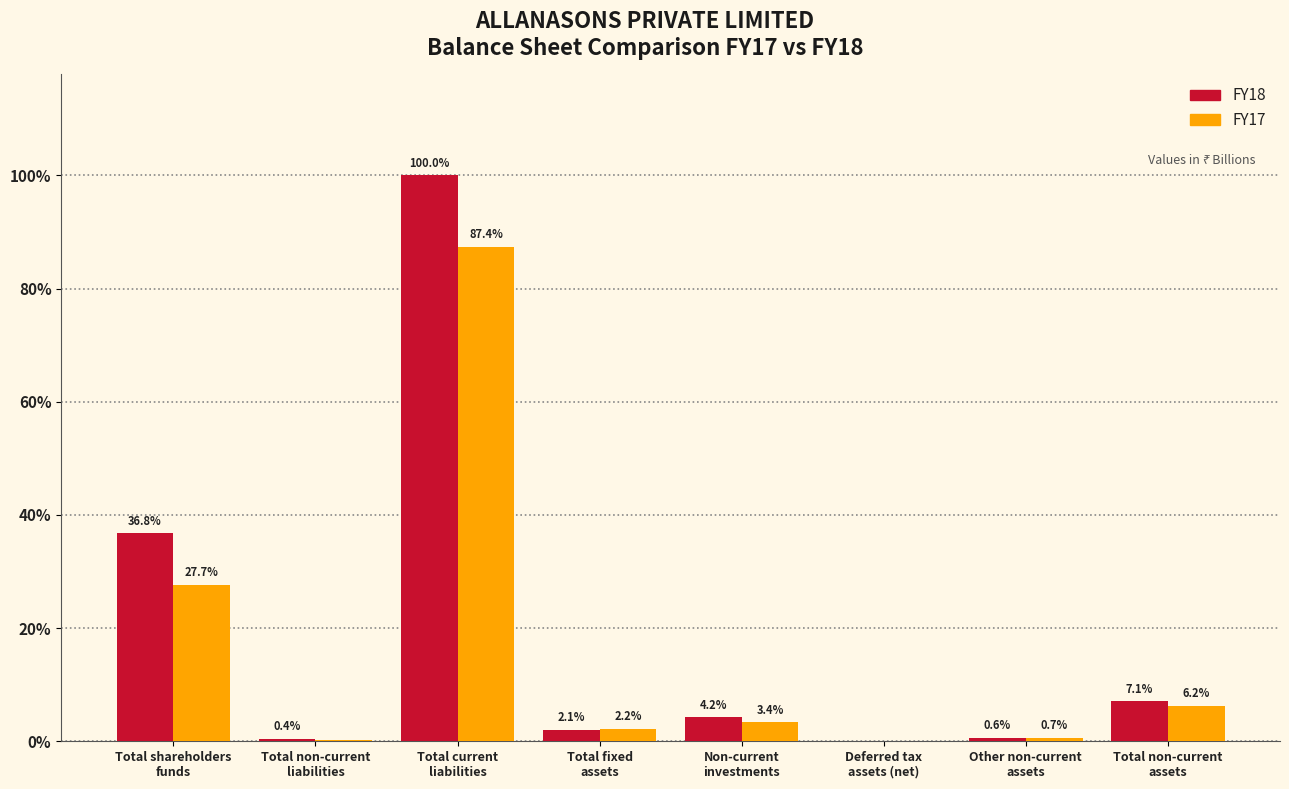

Are the bars grouped side by side (vs. stacked)?

Yes